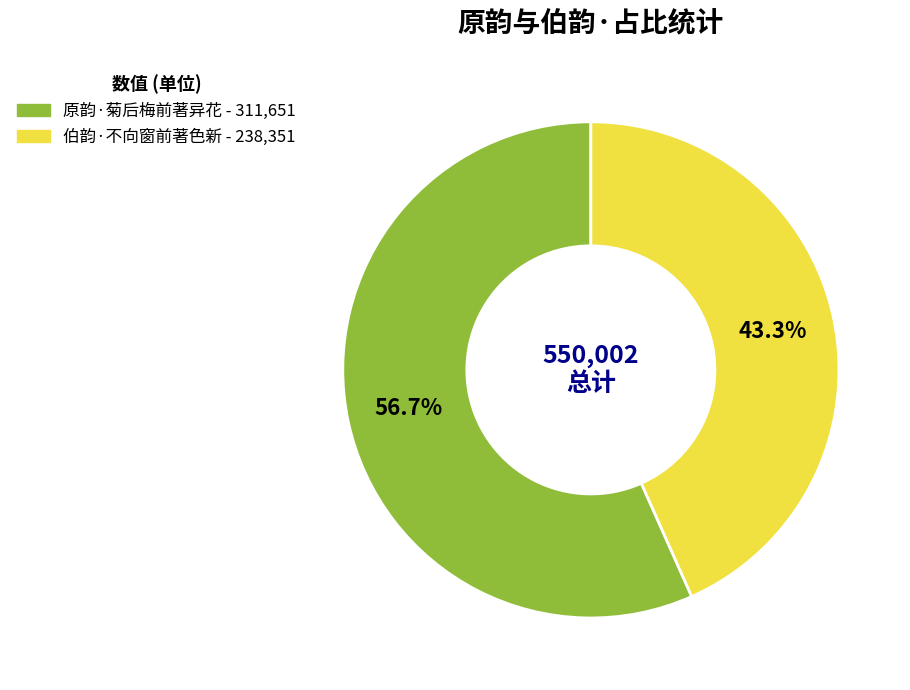

Is the sum of 原韵·菊后梅前著异花 and 伯韵·不向窗前著色新 greater than half?

Yes